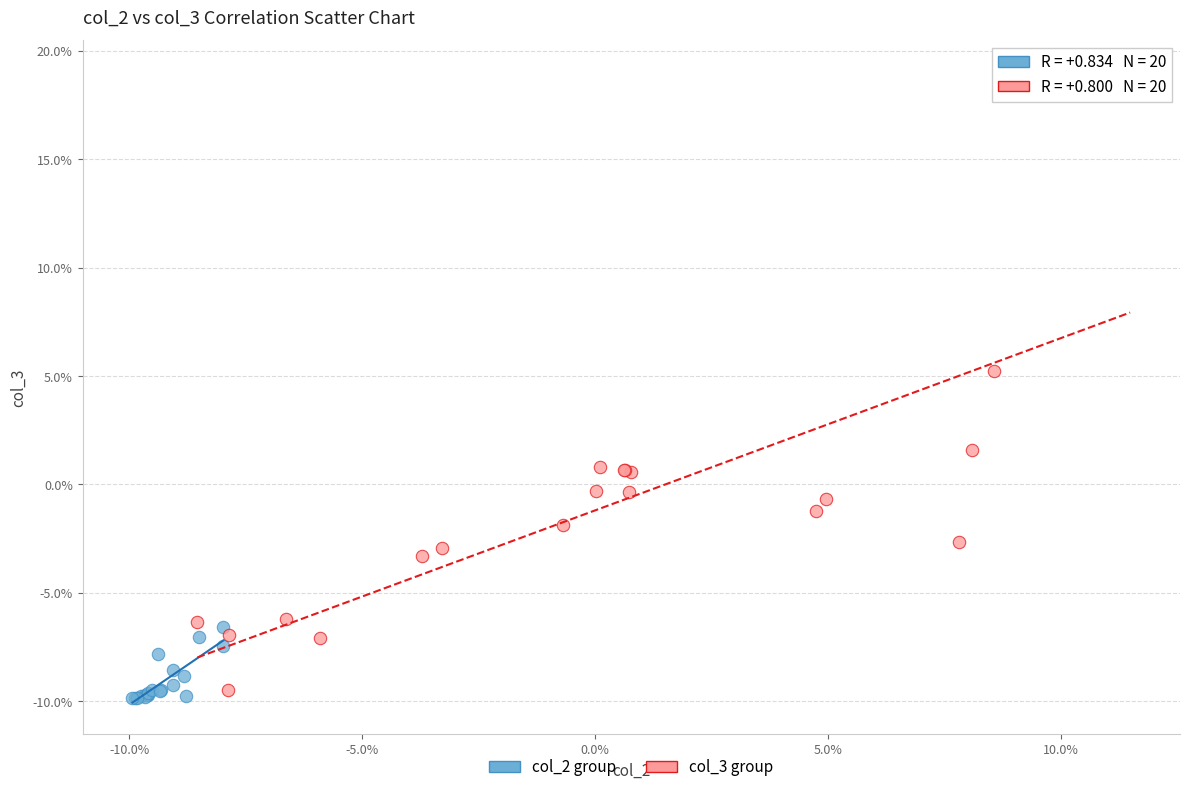

Which series contains the lowest Y value?

col_2 group